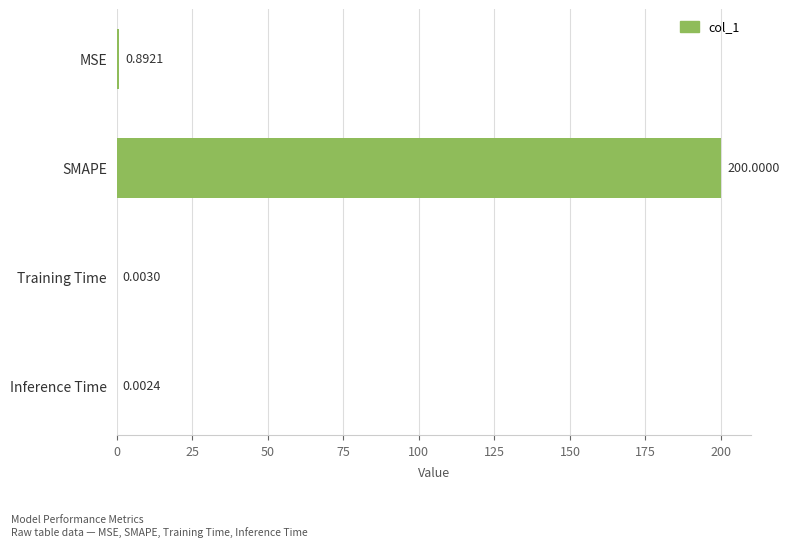

What is the sum of all values?

200.9